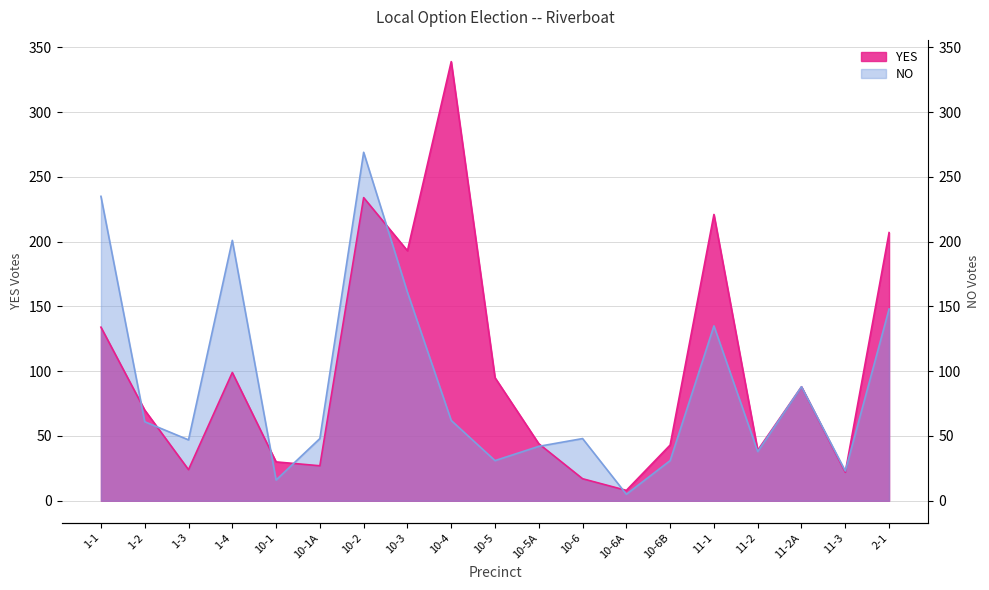

What are all the series names shown in the legend?

YES, NO